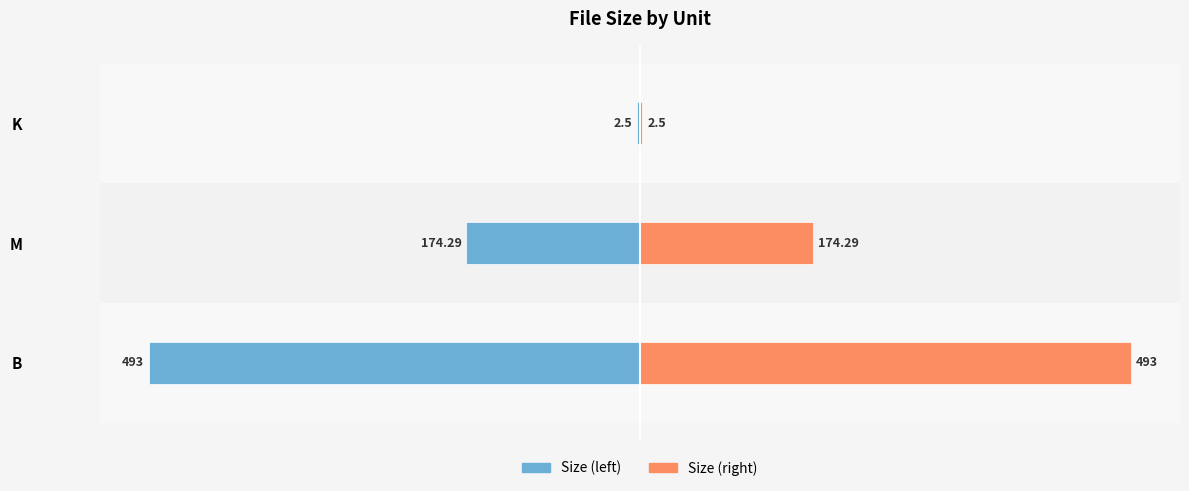

Which series changed the most between B and K?

Size (left)